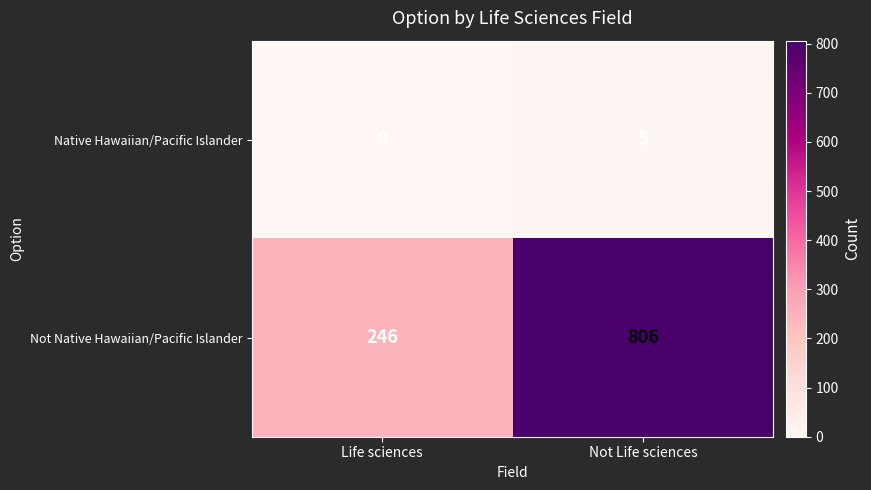

Reading left to right, what are all the values shown in this chart?

Native Hawaiian/Pacific Islander: Life sciences=0	Not Life sciences=5
Not Native Hawaiian/Pacific Islander: Life sciences=246	Not Life sciences=806